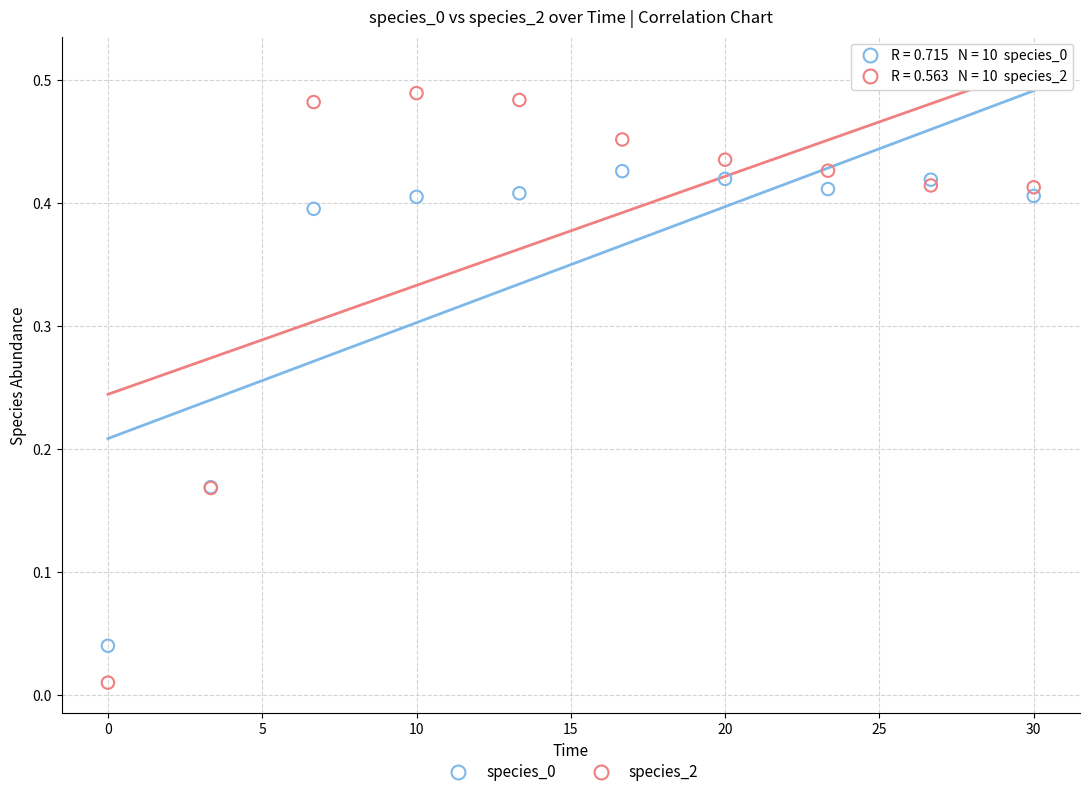

Which series reaches the maximum Y coordinate?

species_2